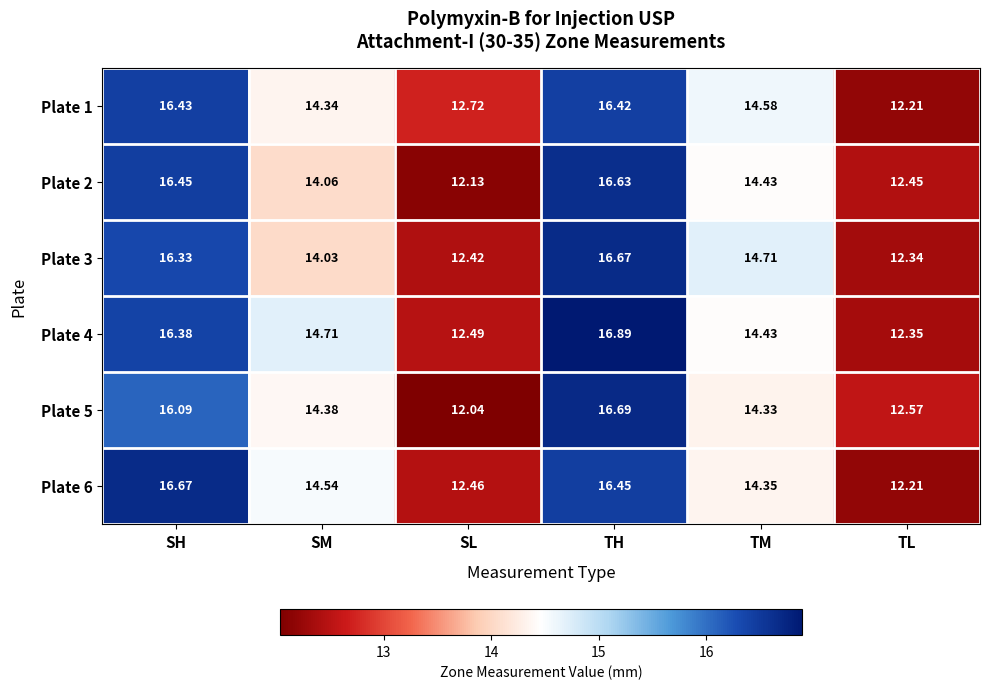

At which label does Plate 3 reach its minimum?

TL